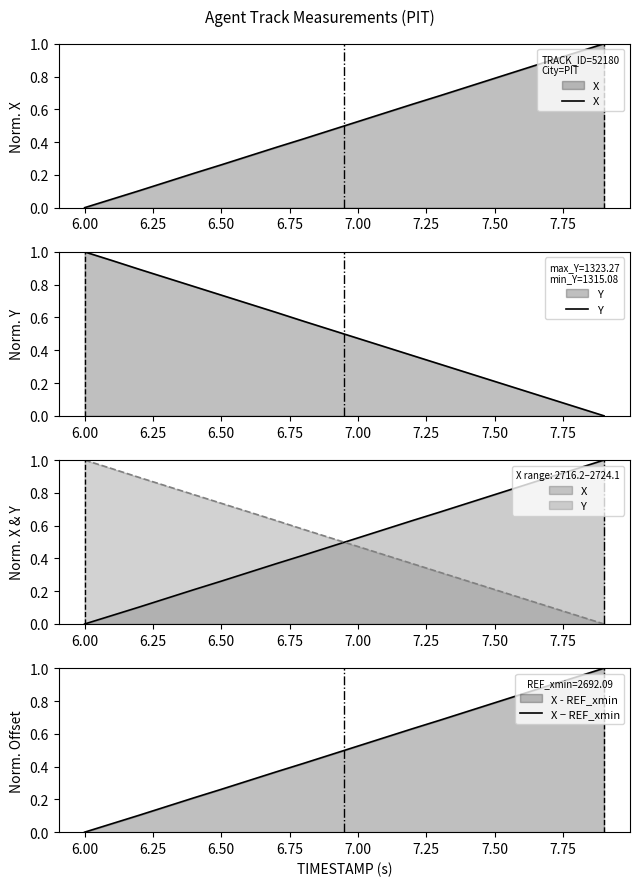

How many times do X and Y cross each other?

1